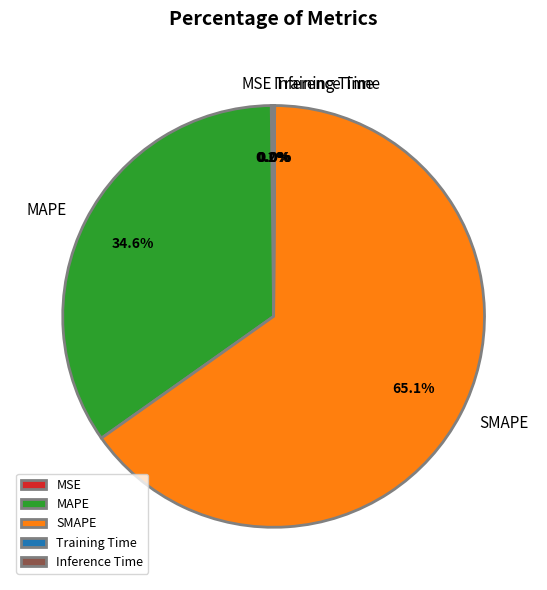

Is there any slice that represents more than half of the pie?

Yes